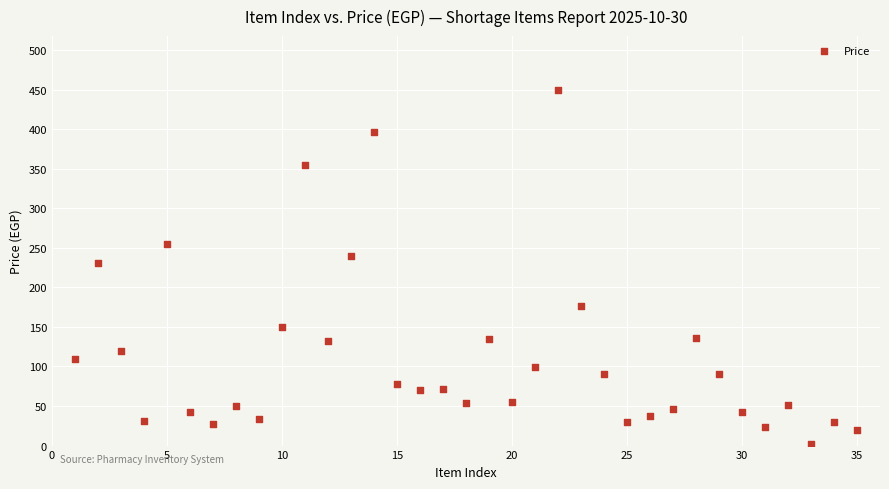

What is the range of Y values (max minus min)?

448.0